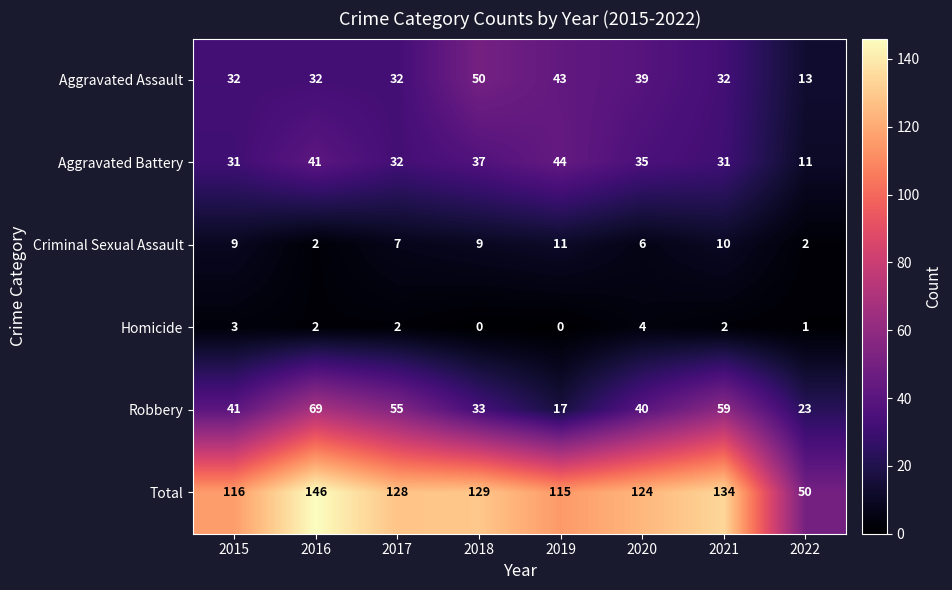

True or false: Robbery has a value of 20 at 2016.

False